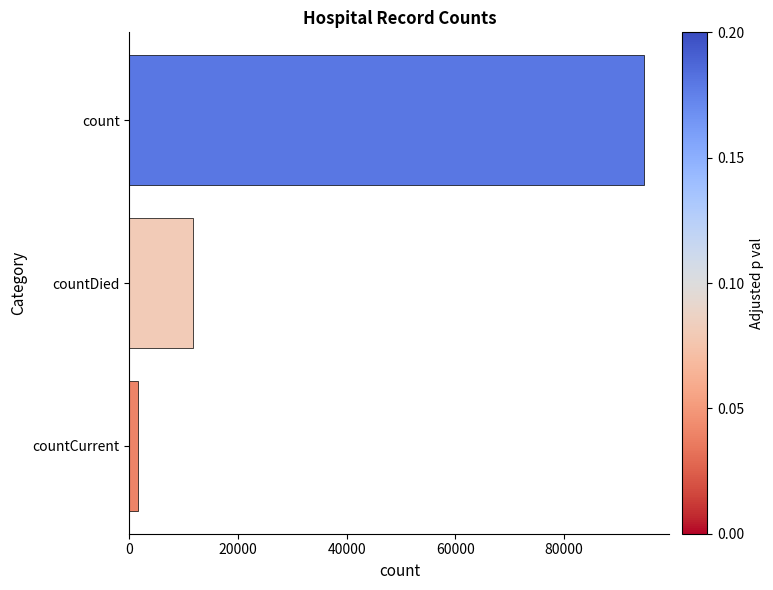

What is the label of the 3rd bar from the top?

countCurrent